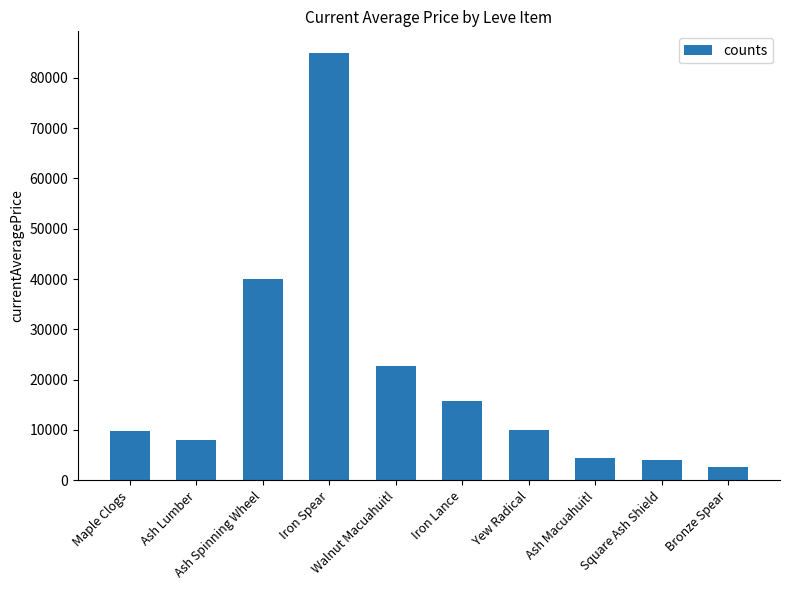

What position from the left is Walnut Macuahuitl?

5